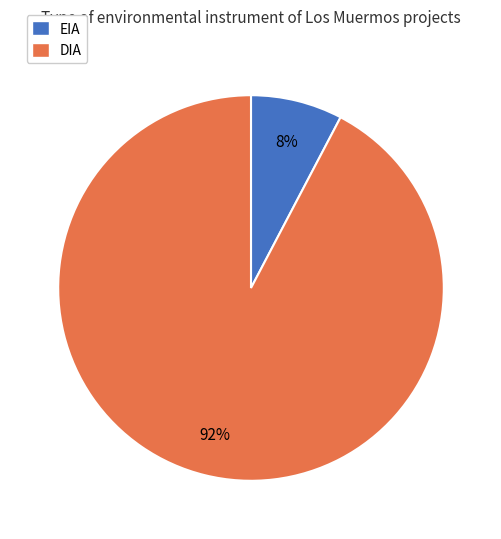

How many segments does this pie chart have?

2